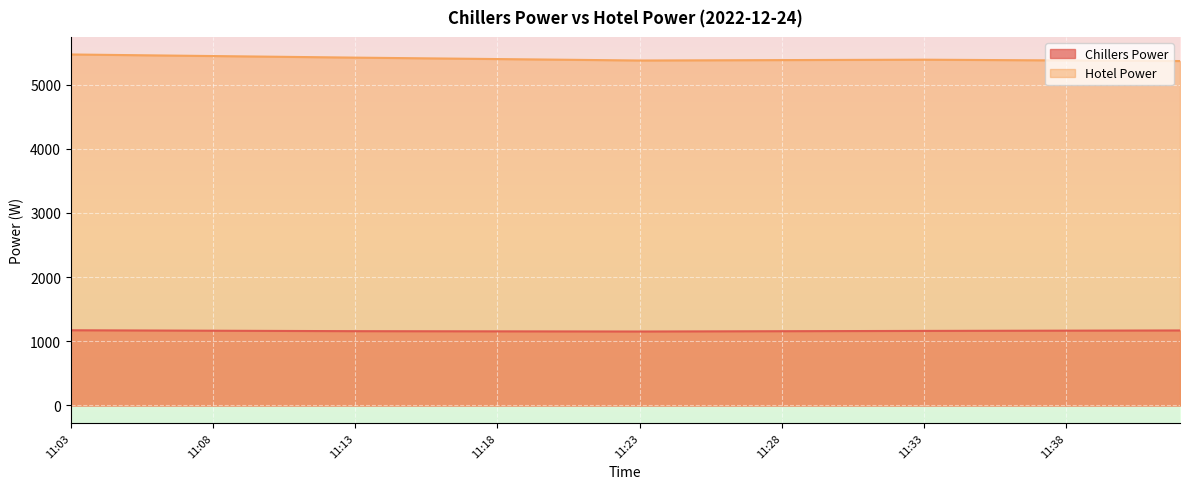

At which label is Hotel Power closest to 5417?

11:14